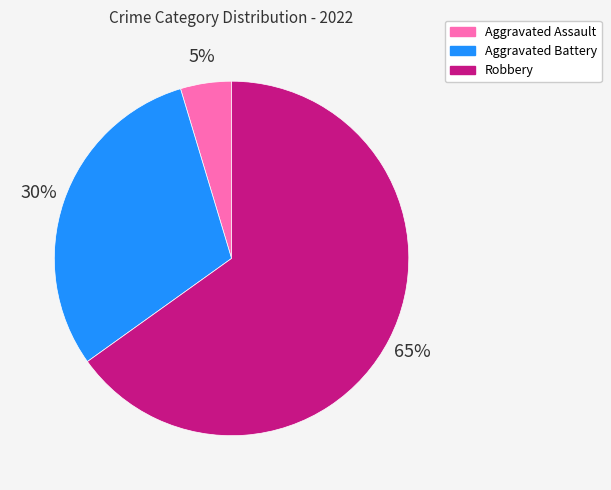

To the nearest percent, what is the difference between the largest and smallest slice percentages?

60%